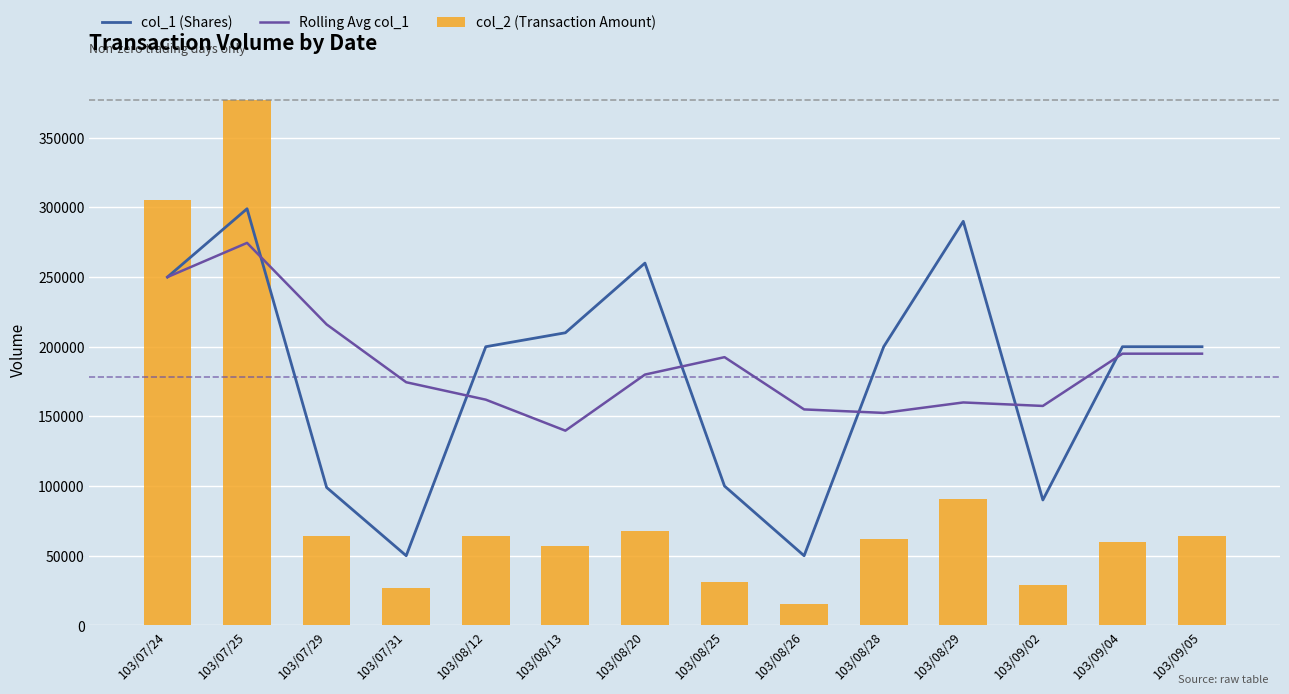

How many values in the Rolling Avg col_1 series are below 180000?

7